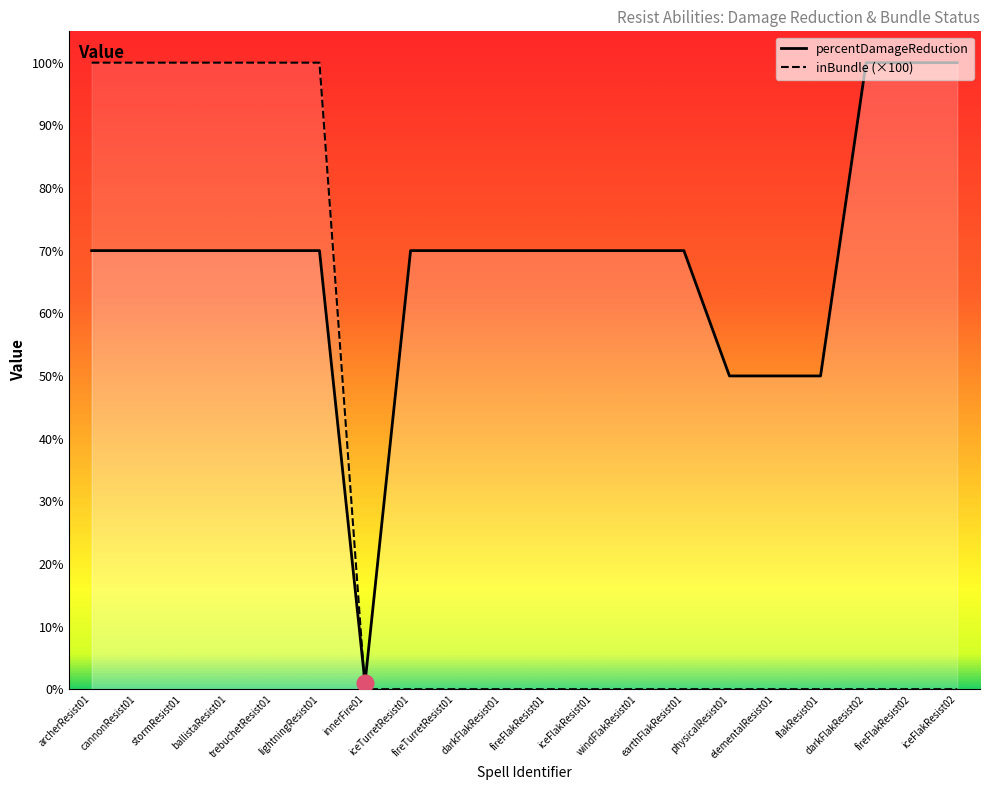

At elementalResist01, list the series in order from smallest to largest.

inBundle (×100), percentDamageReduction